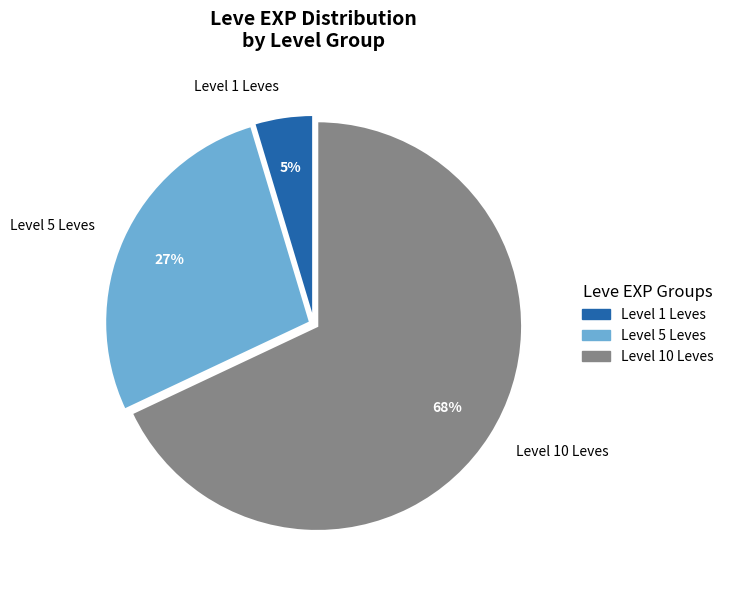

Which category has the smallest portion of the pie?

Level 1 Leves